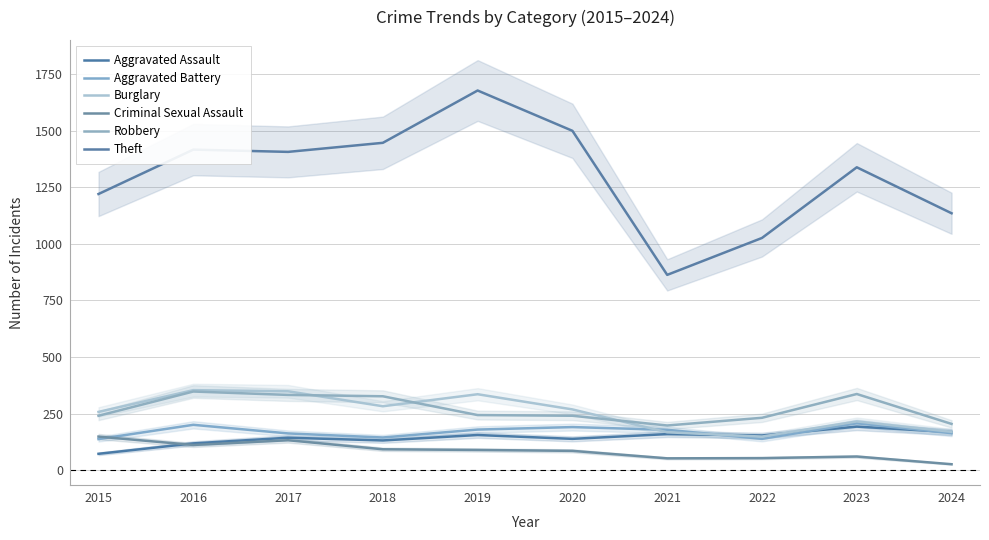

Which category has the highest value across all series?

2019